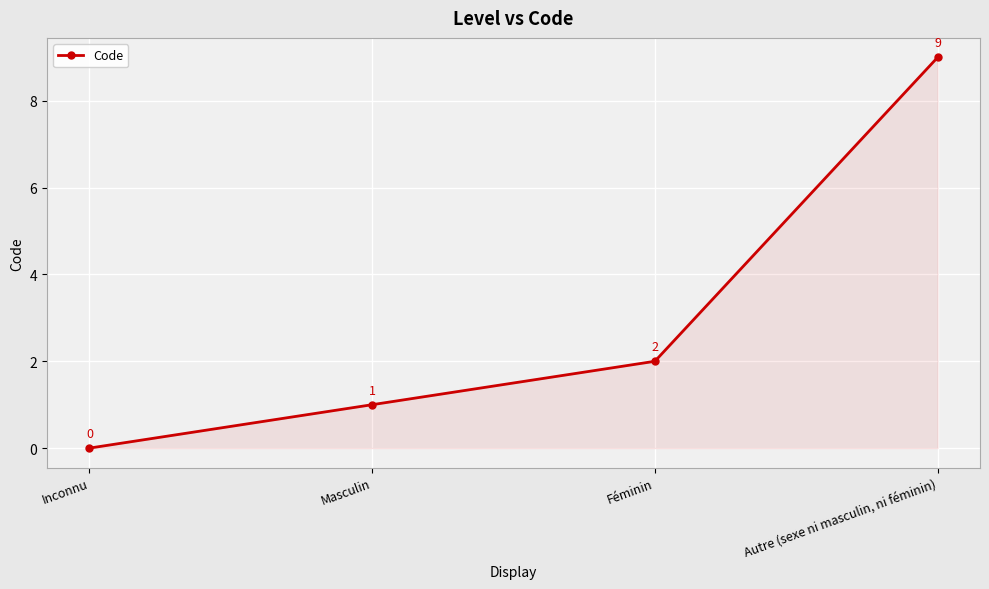

What is the value of the 3rd point from the left?

2